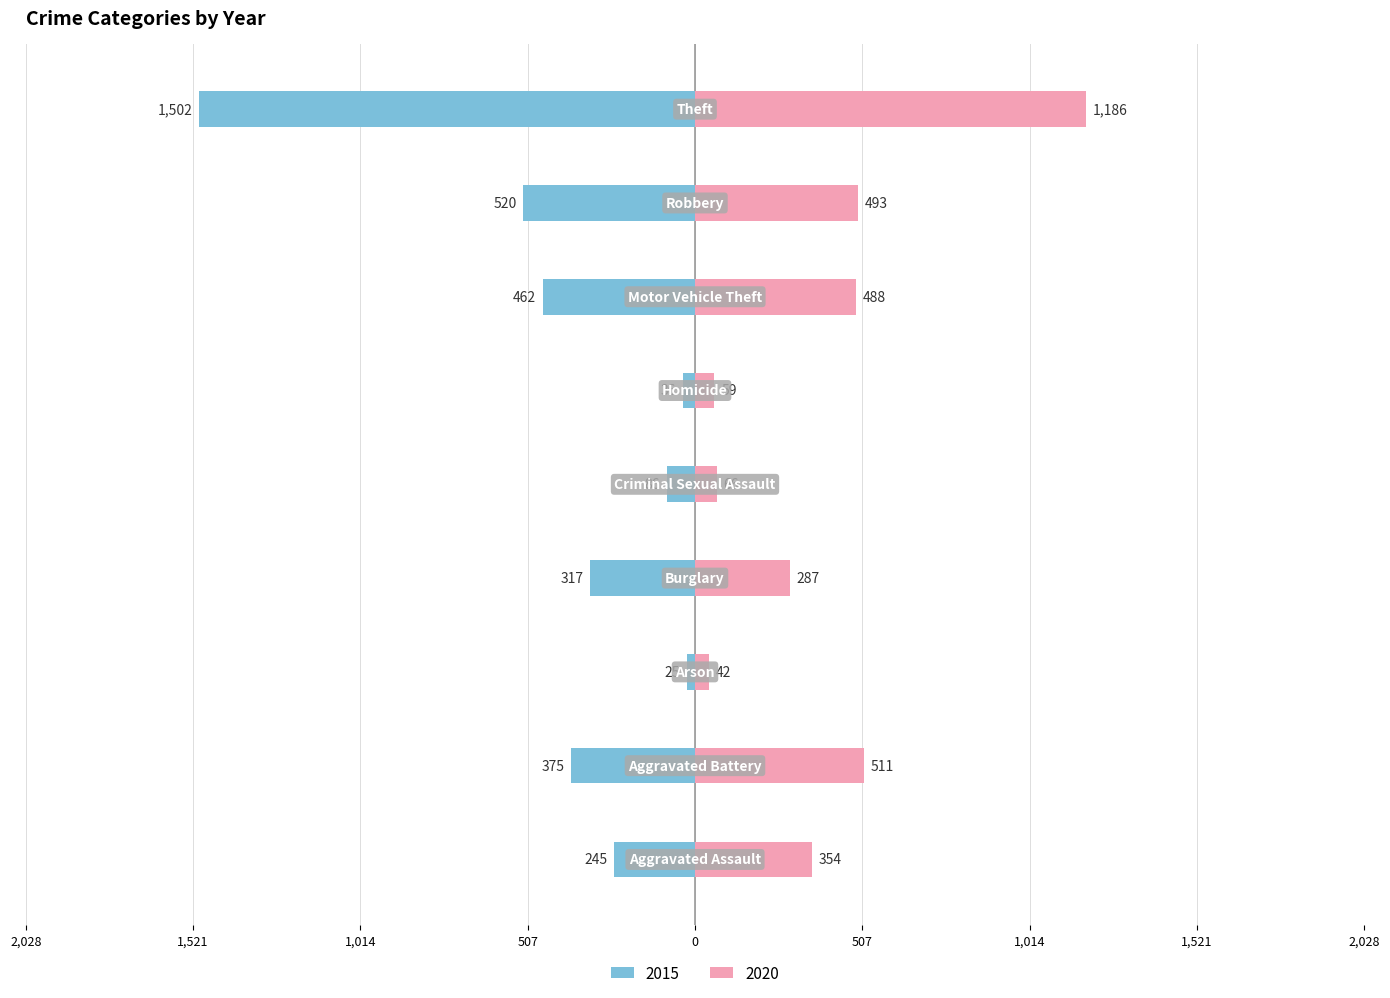

Where is 2020 nearest to the value 614?

Aggravated Battery